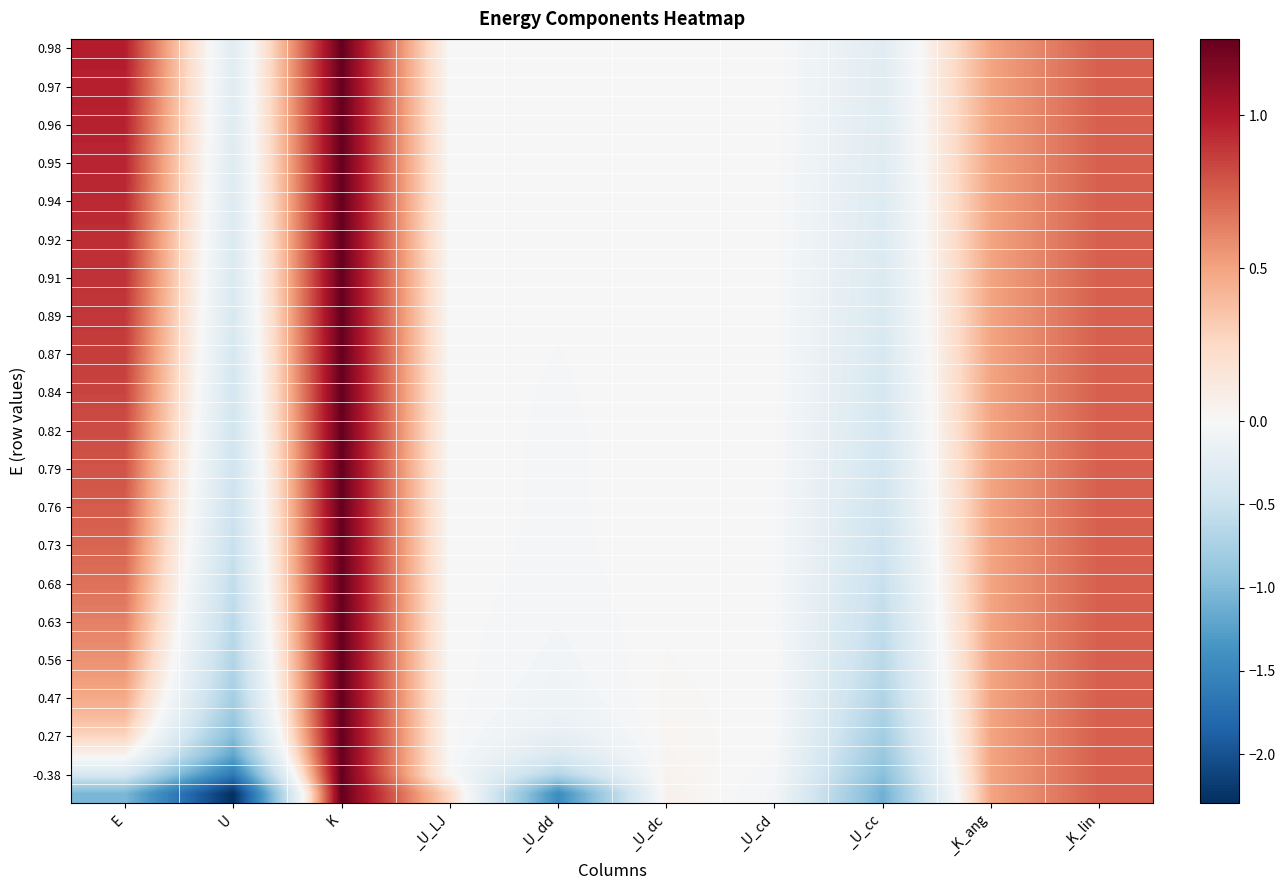

At how many categories does at least one series exceed 1?

1